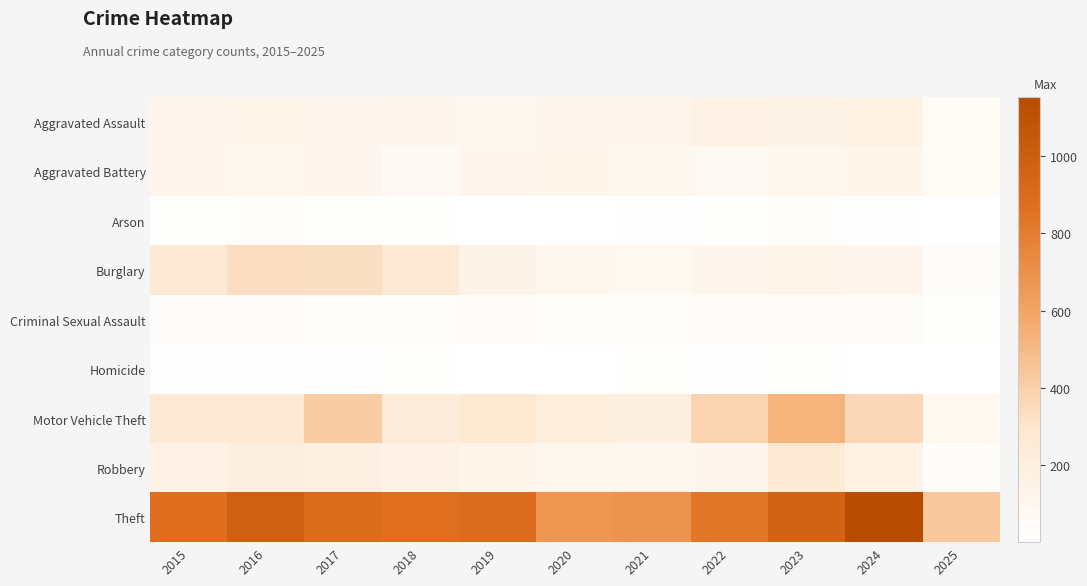

Which series has the largest total across all categories?

Theft